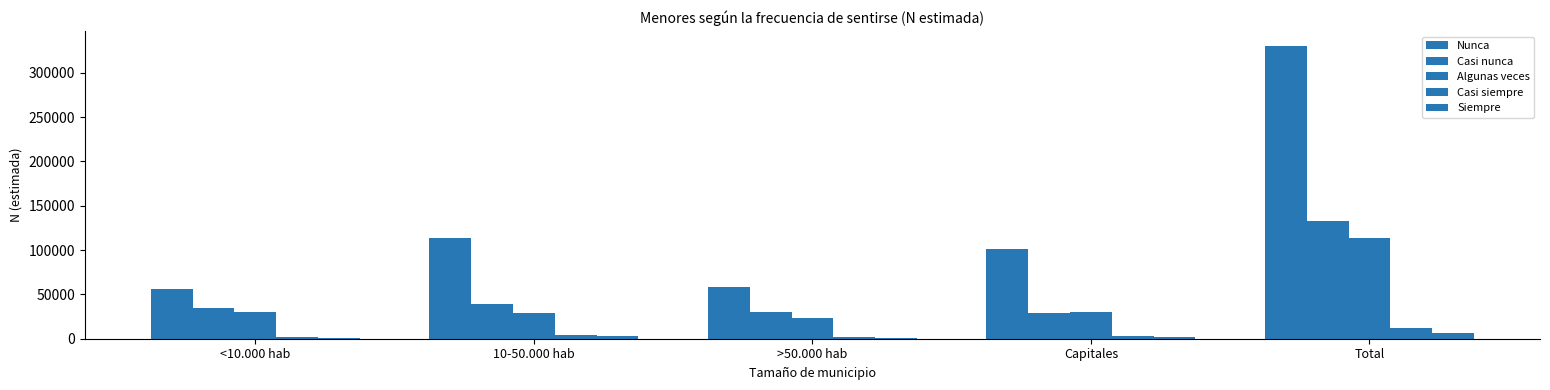

True or false: Casi nunca has a value of 30280 at >50.000 hab.

True